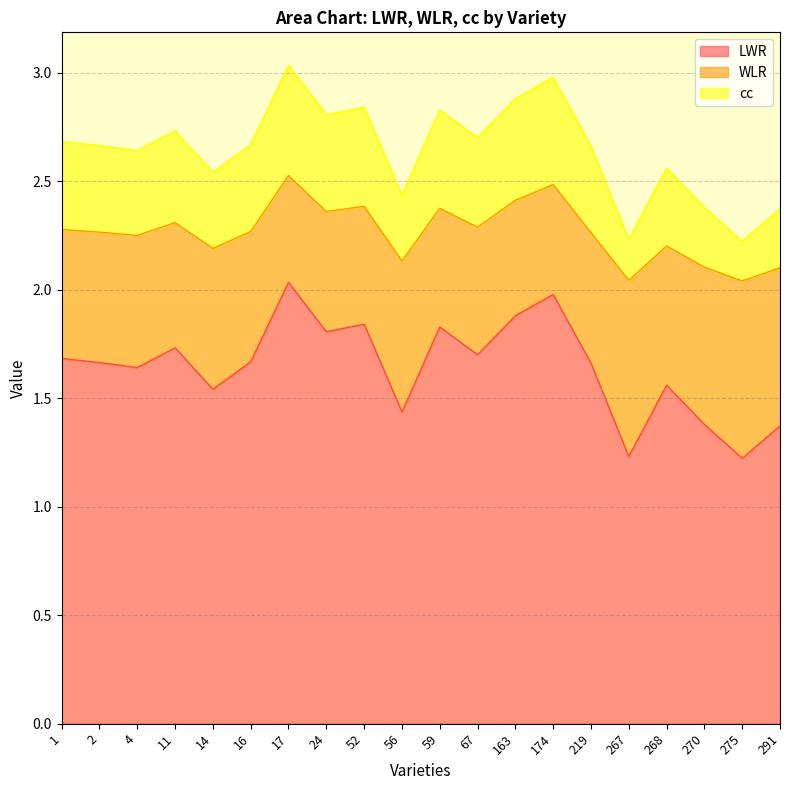

What is the total value across all series at 24?

2.8